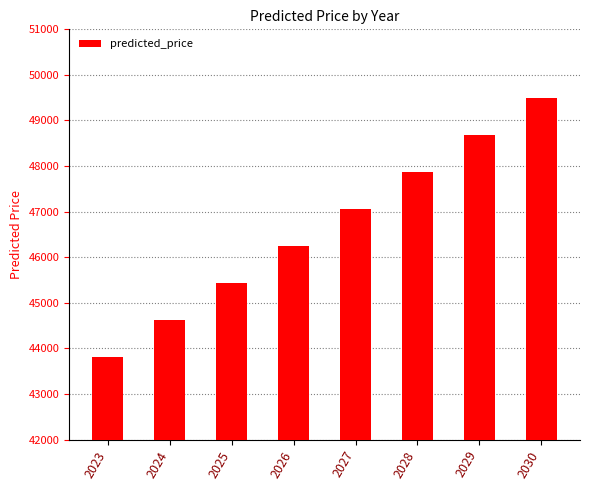

Which has a higher value, 2027 or 2025?

2027